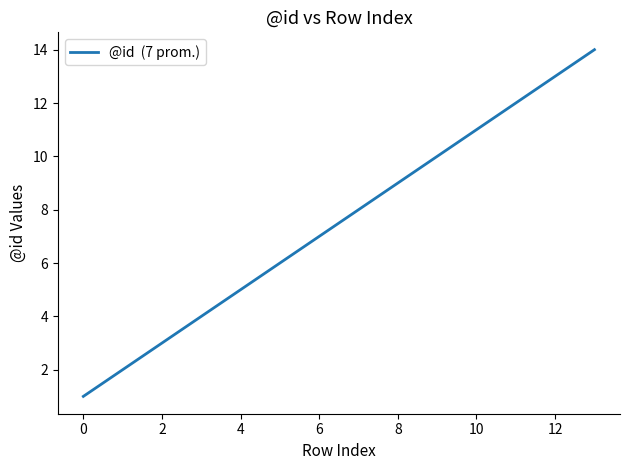

What is the greatest value displayed?

14